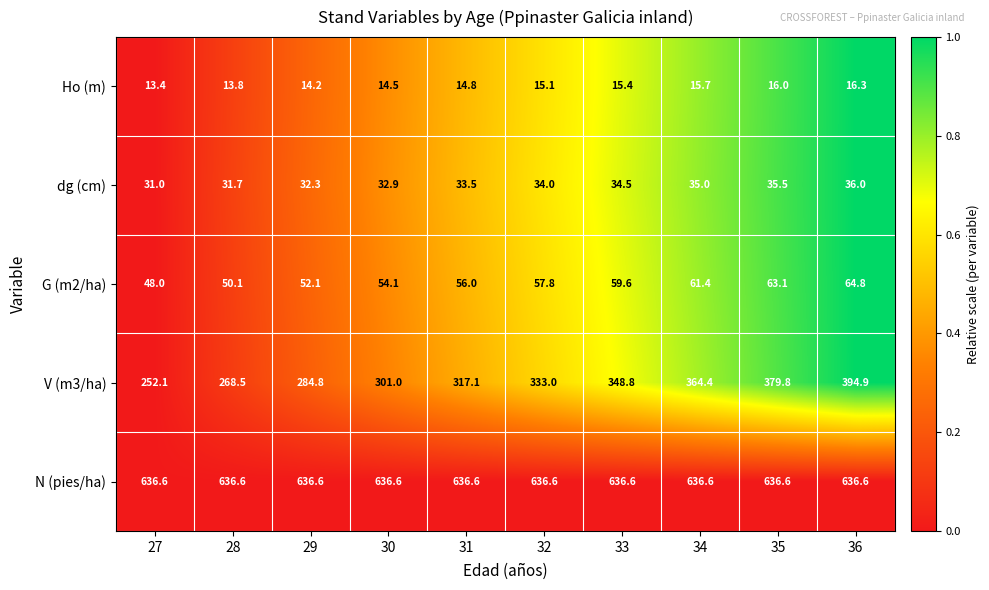

At which category is the sum across all series the highest?

36